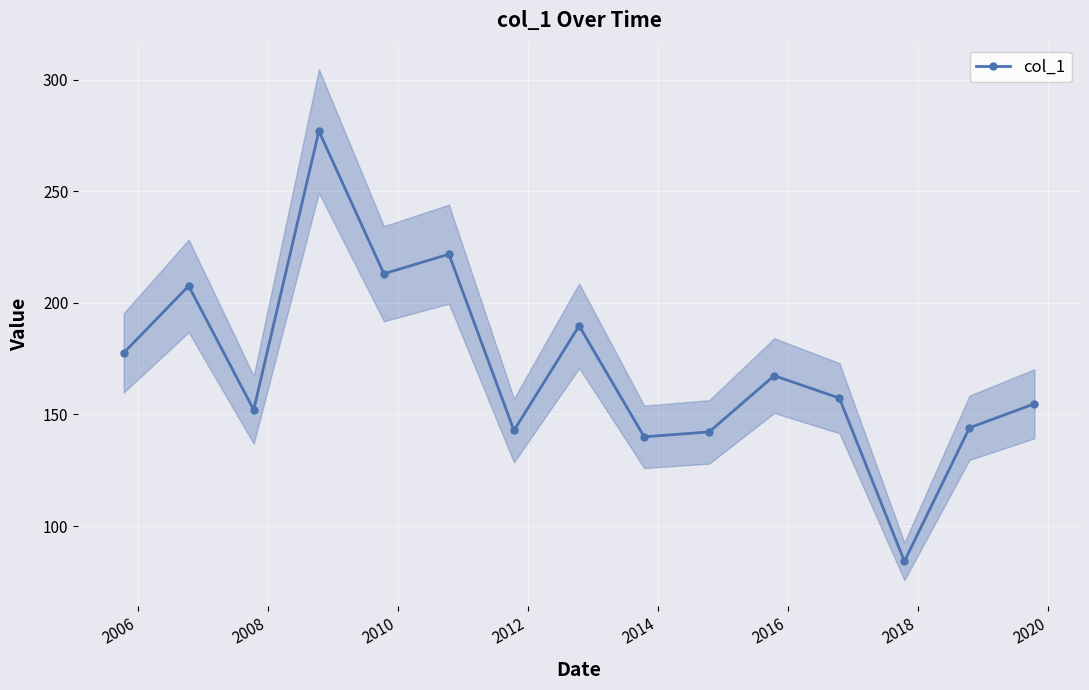

What is the sum of all values?

2571.2